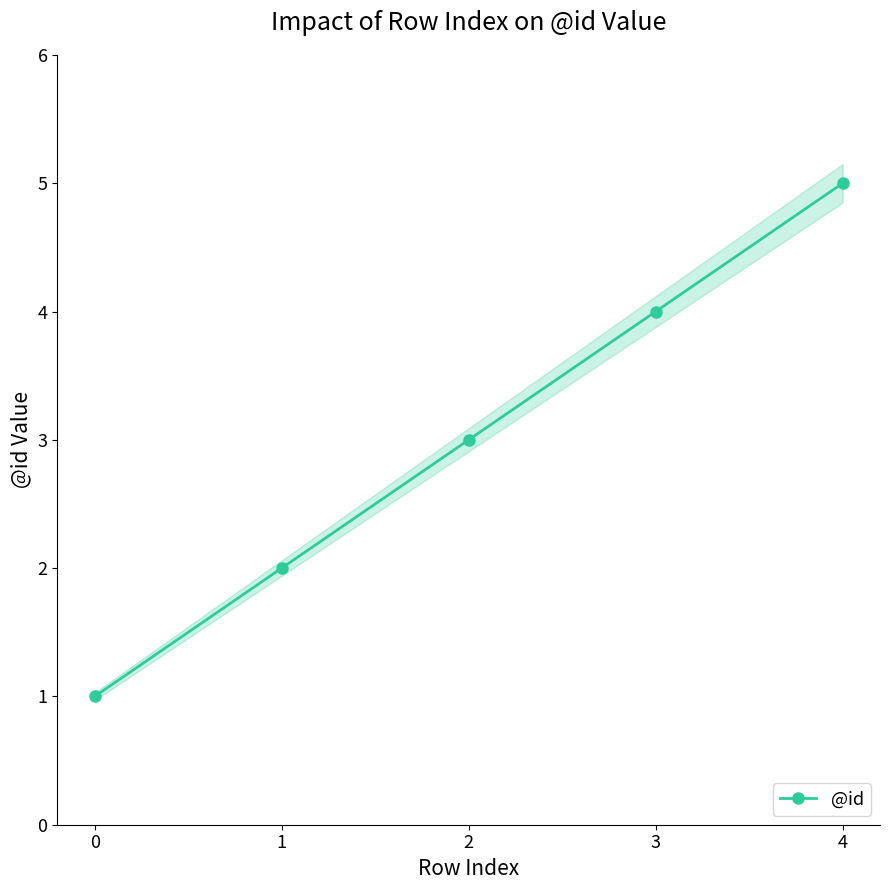

What is the minimum value shown in the chart?

1